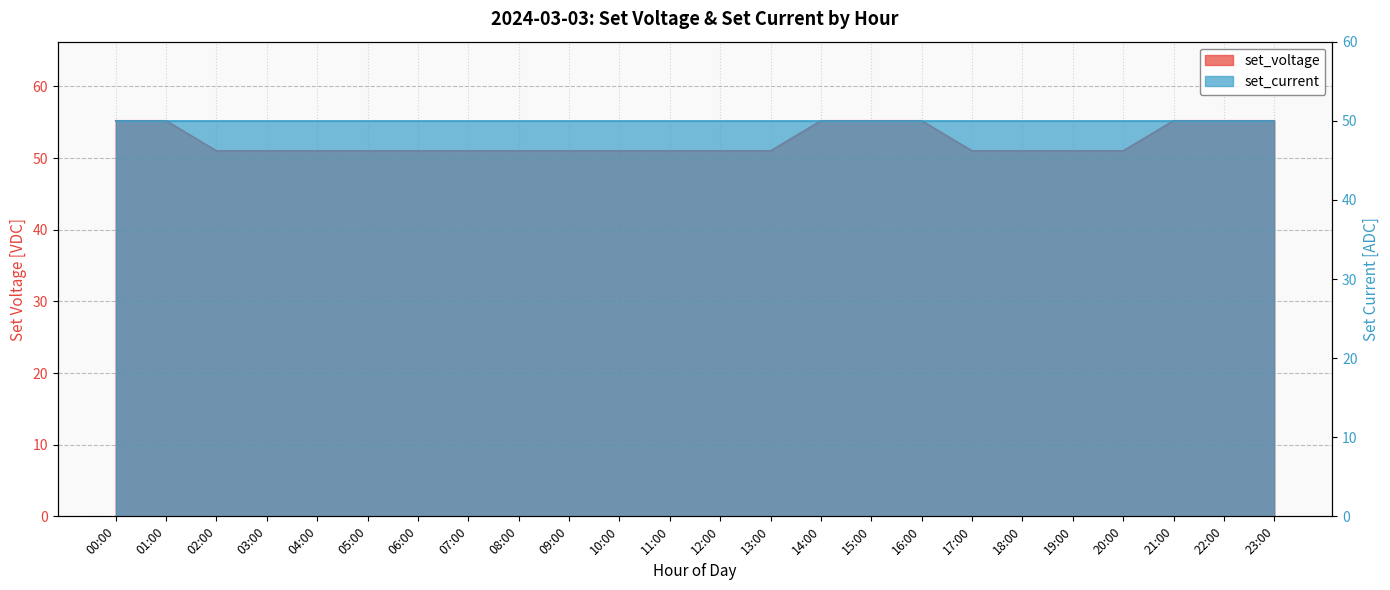

What is the value of the 7th point from the left?

51.0